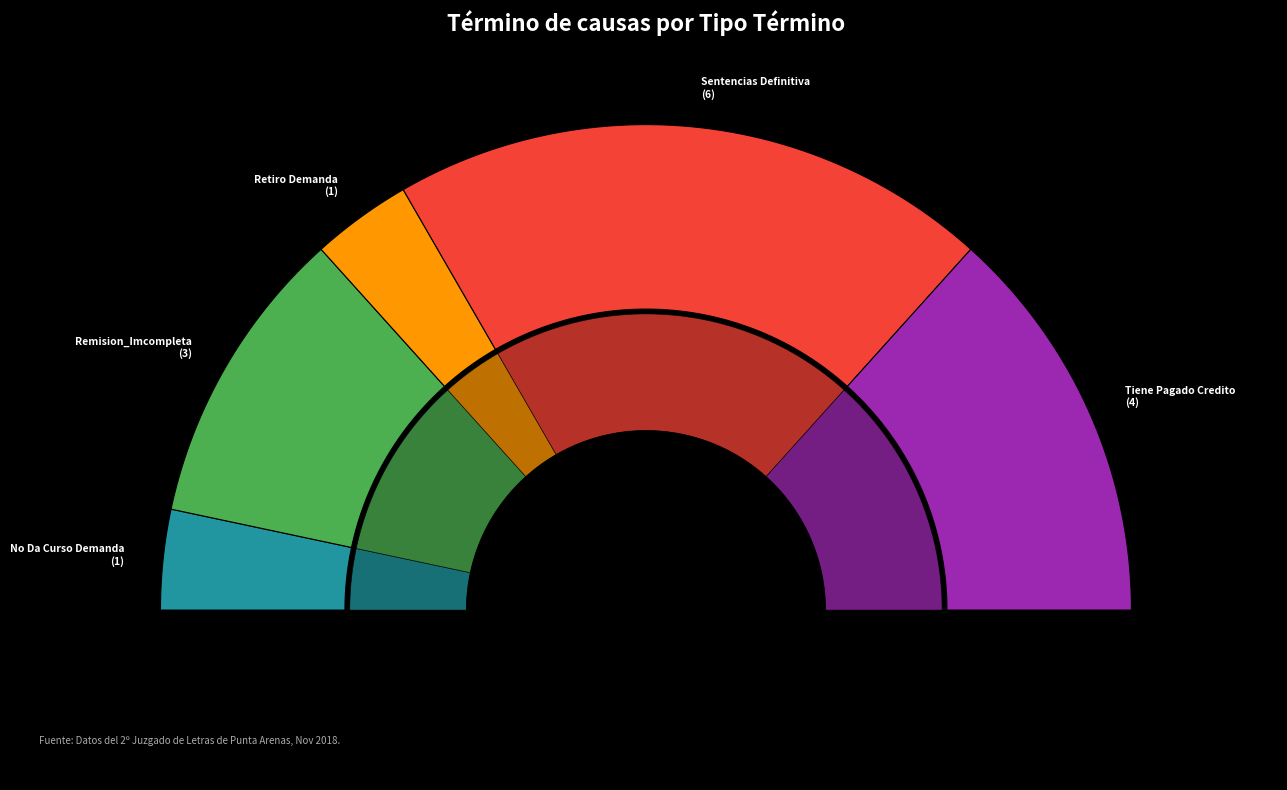

What portion of the pie excludes Remision_Imcompleta?

80.0%